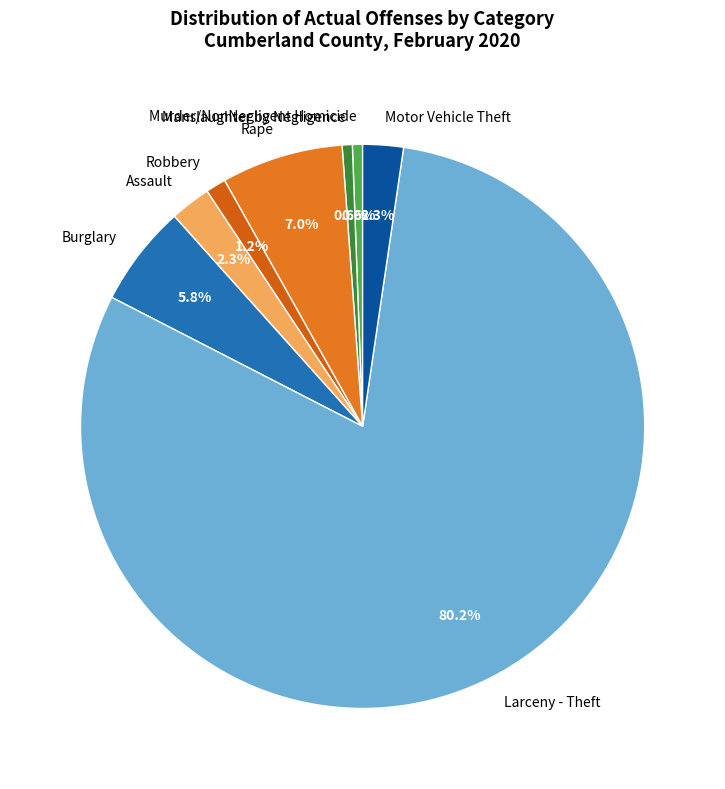

What is the ratio of the value at Manslaughter by Negligence to the value at Murder/NonNegligent Homicide?

1.0